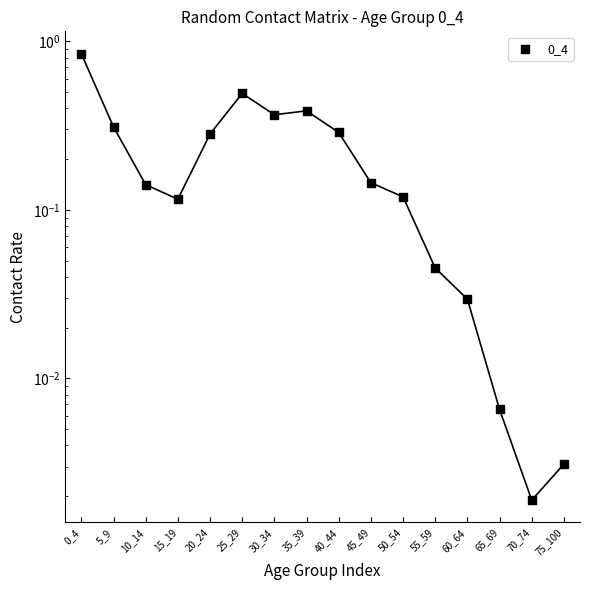

Between 5_9 and 50_54, which is larger?

5_9